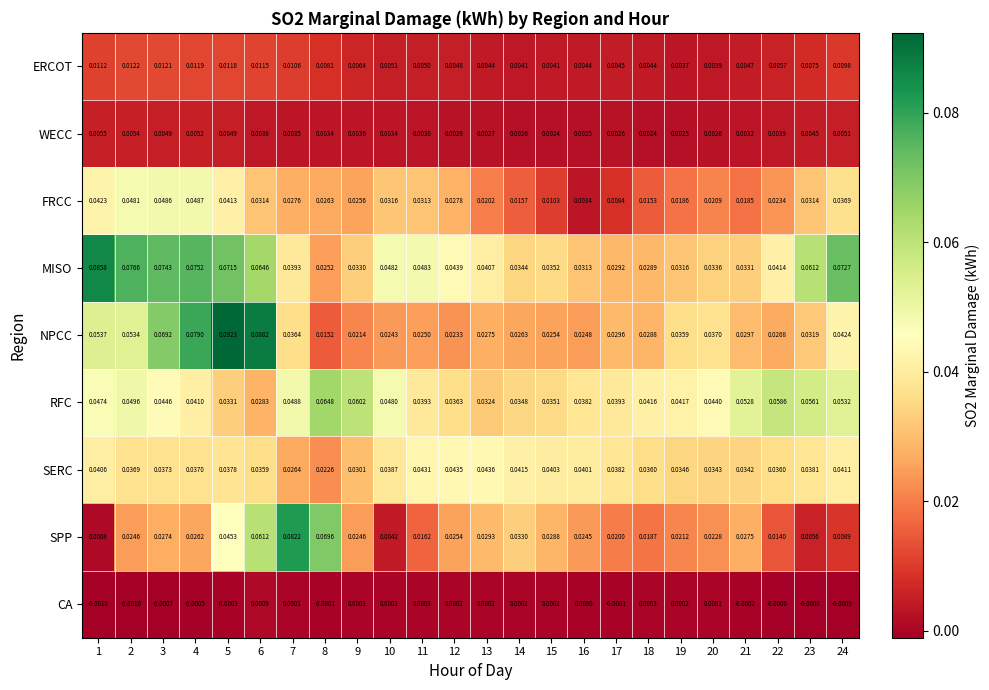

Which series has the widest spread of values?

SPP